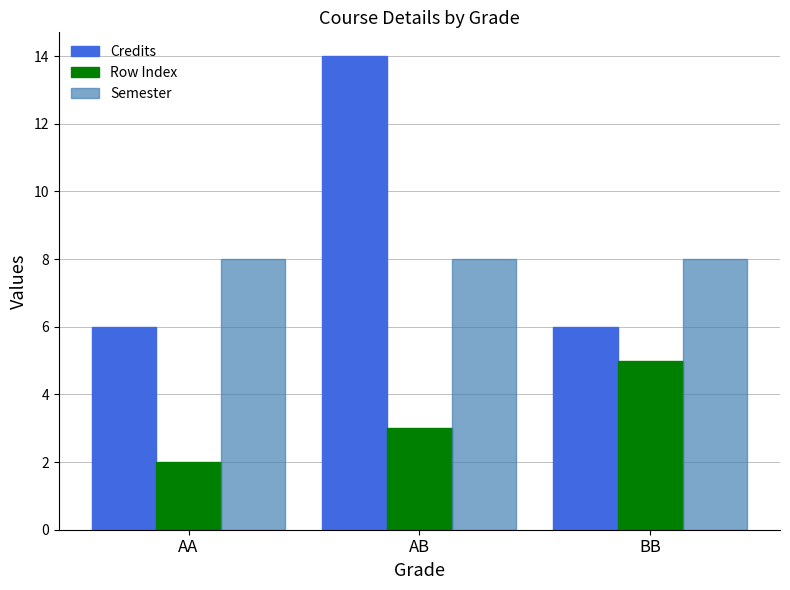

What is the highest value of the Credits series?

14